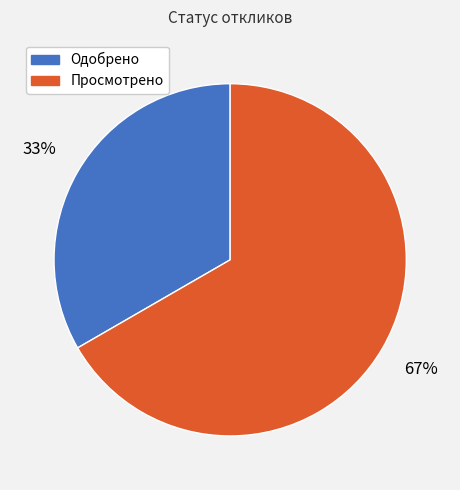

Which slice is the largest?

Просмотрено